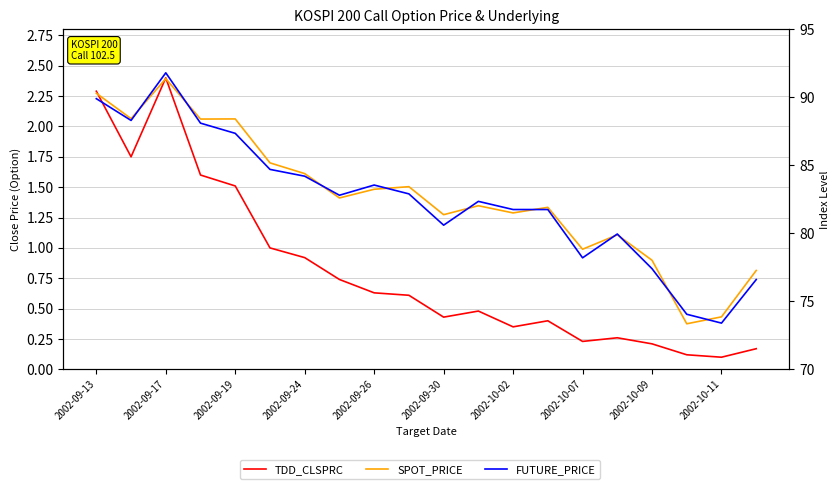

Between 2002-10-07 and 12, which is larger?

2002-10-07